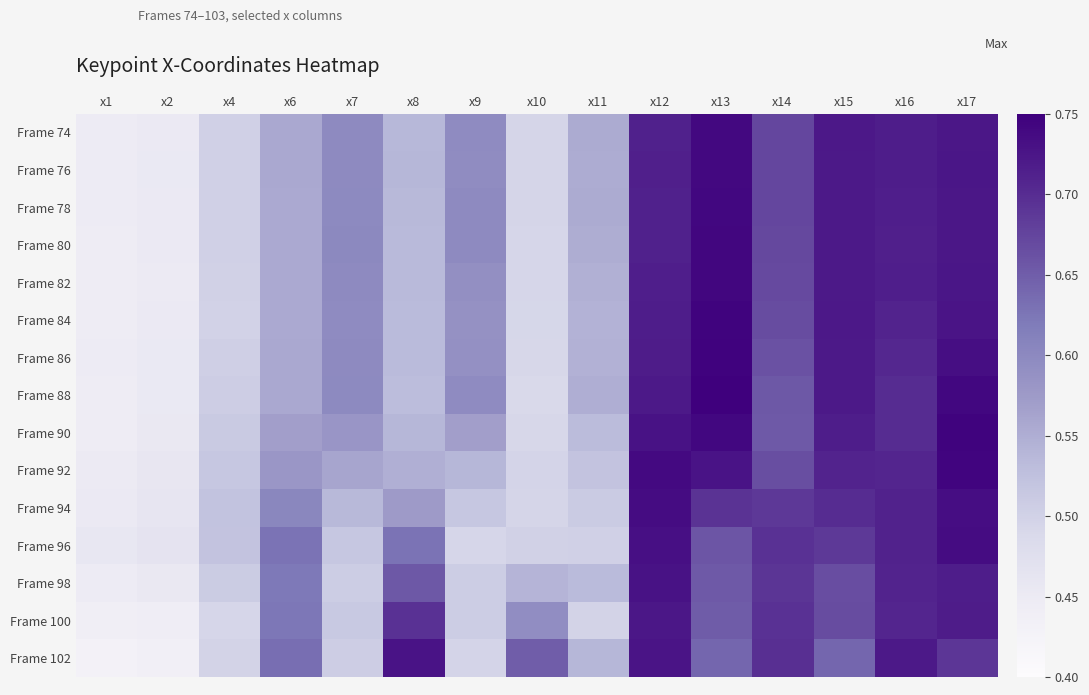

At x14, list the series in order from largest to smallest.

Frame 102, Frame 100, Frame 96, Frame 98, Frame 94, Frame 76, Frame 74, Frame 78, Frame 80, Frame 82, Frame 84, Frame 92, Frame 86, Frame 88, Frame 90